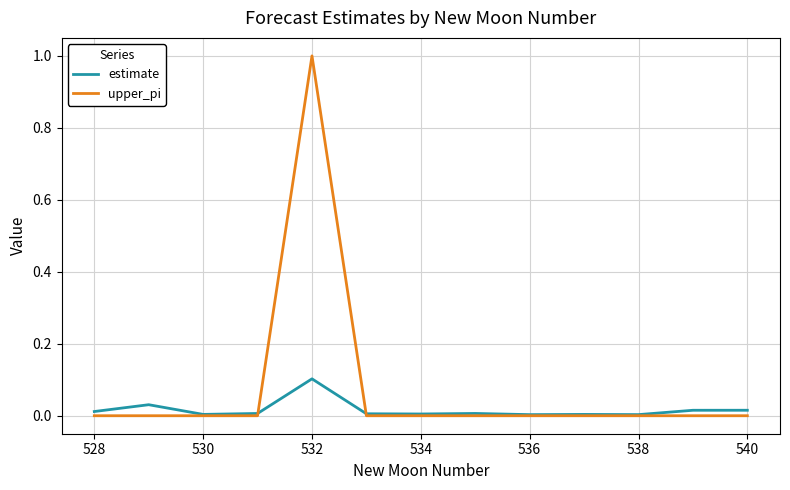

List the series in order of their peak value, highest first.

upper_pi, estimate